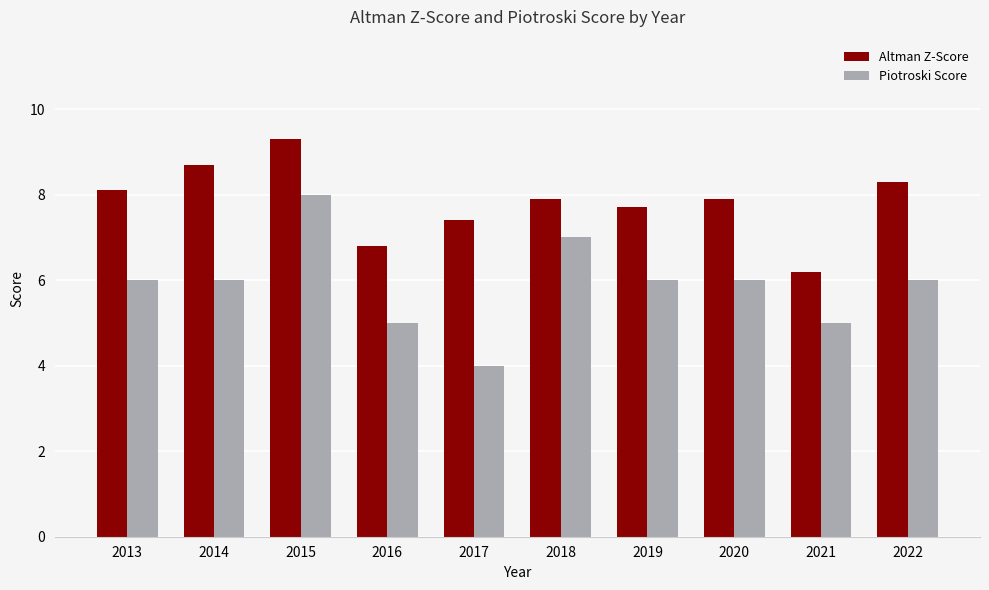

What is the maximum value for Altman Z-Score?

9.3